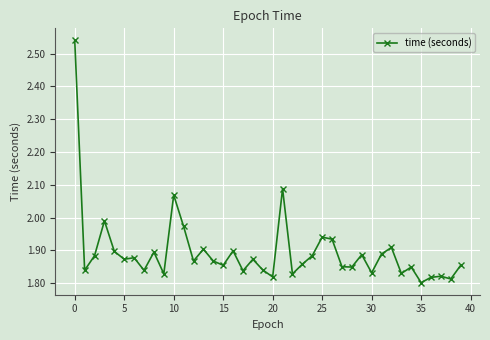

True or false: there are more than 2 points higher than both neighbors.

True